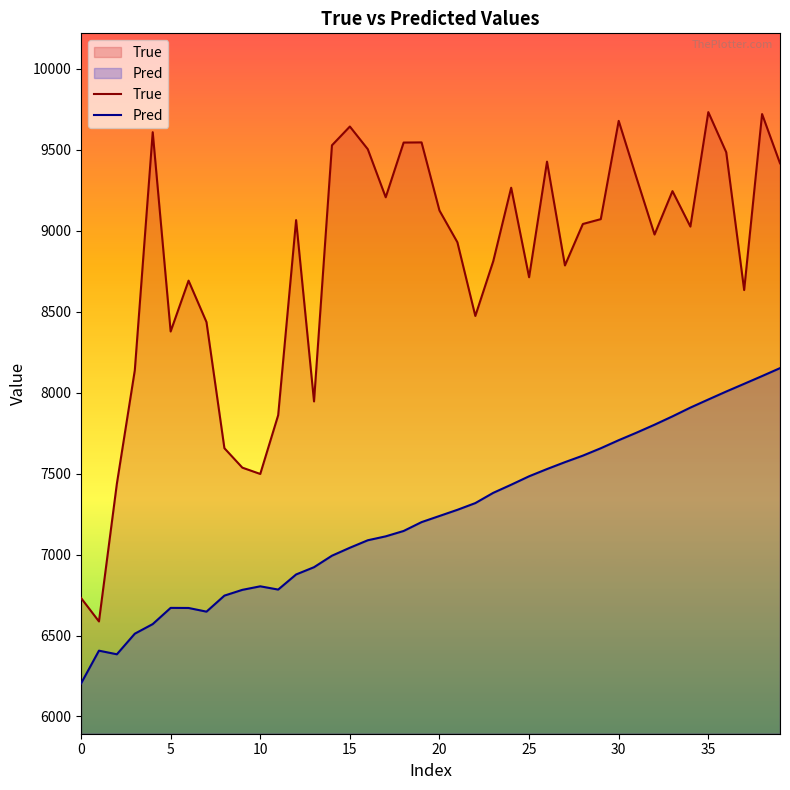

True or false: True and Pred cross at least once.

False